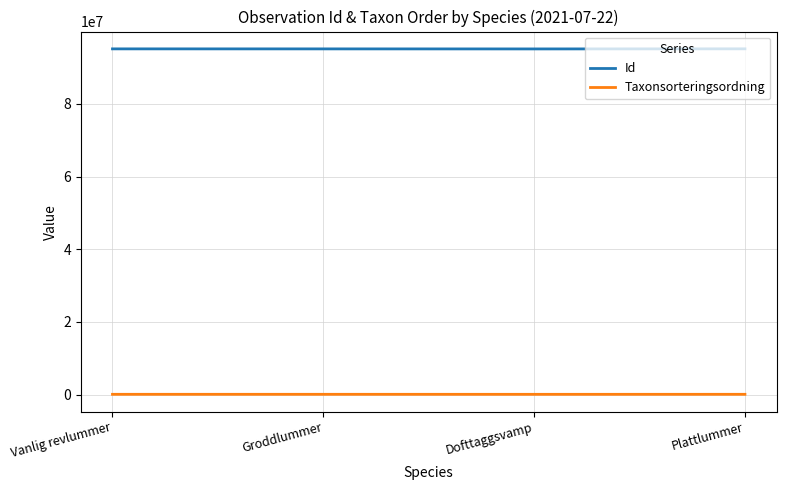

Which series has the largest range (max minus min)?

Id